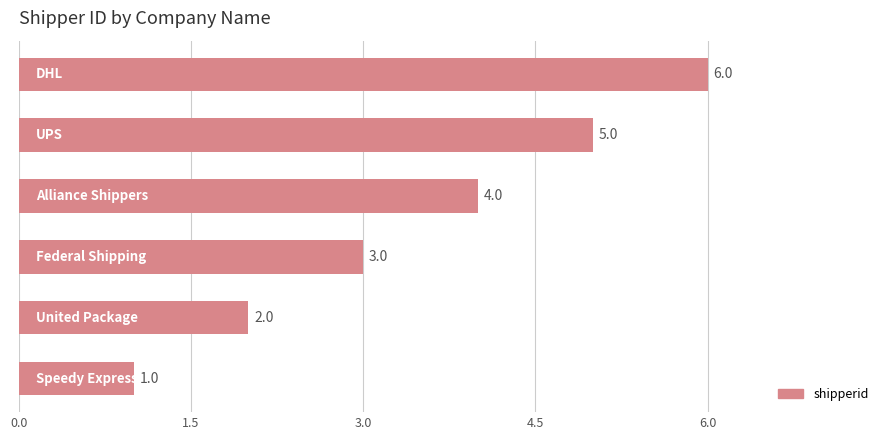

How many values are between 2 and 5?

4